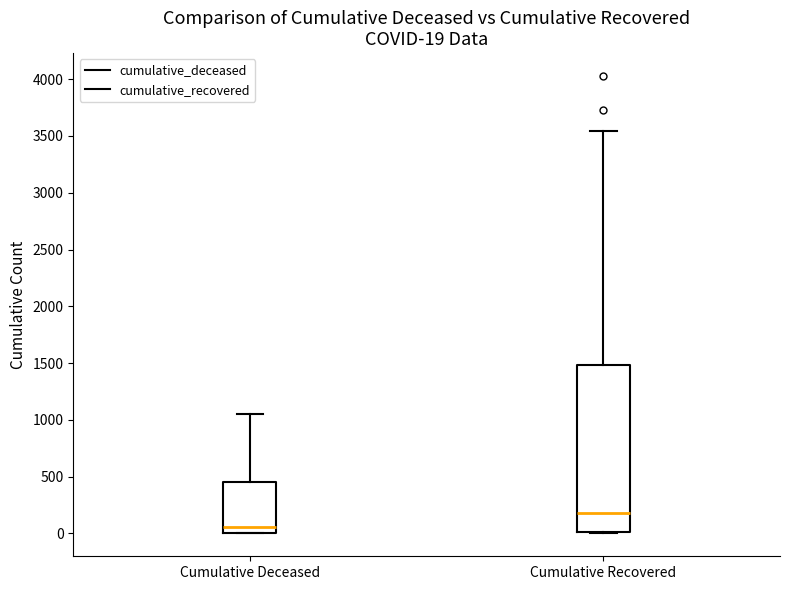

Which box has the highest median line?

Cumulative Recovered